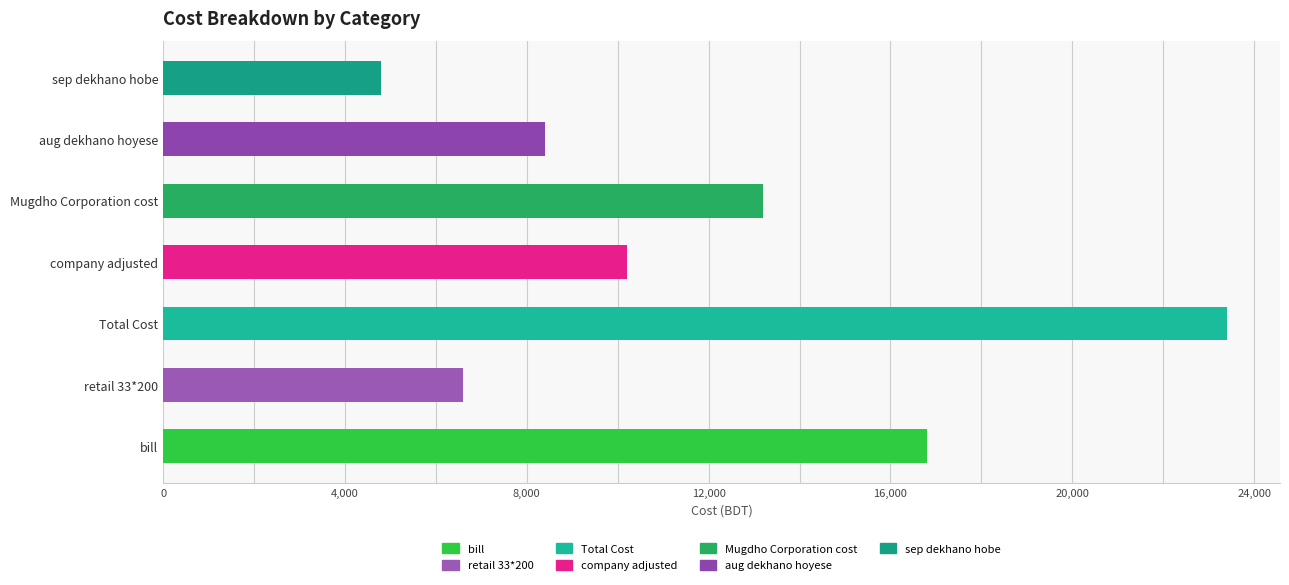

What is the greatest value displayed?

23400